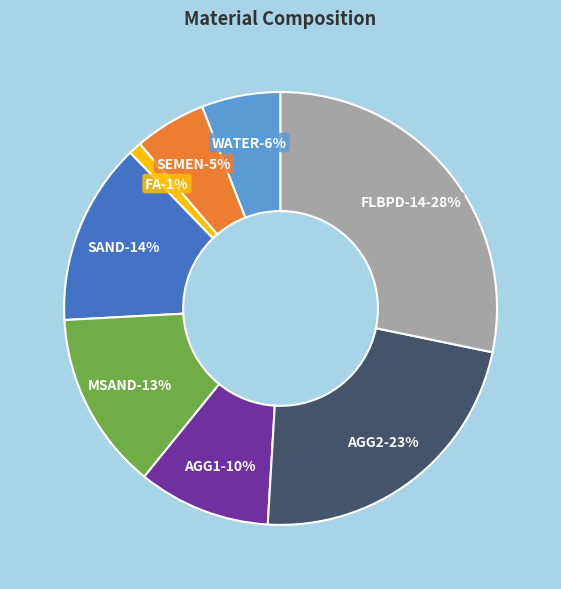

To the nearest percent, what is the average slice percentage?

12%